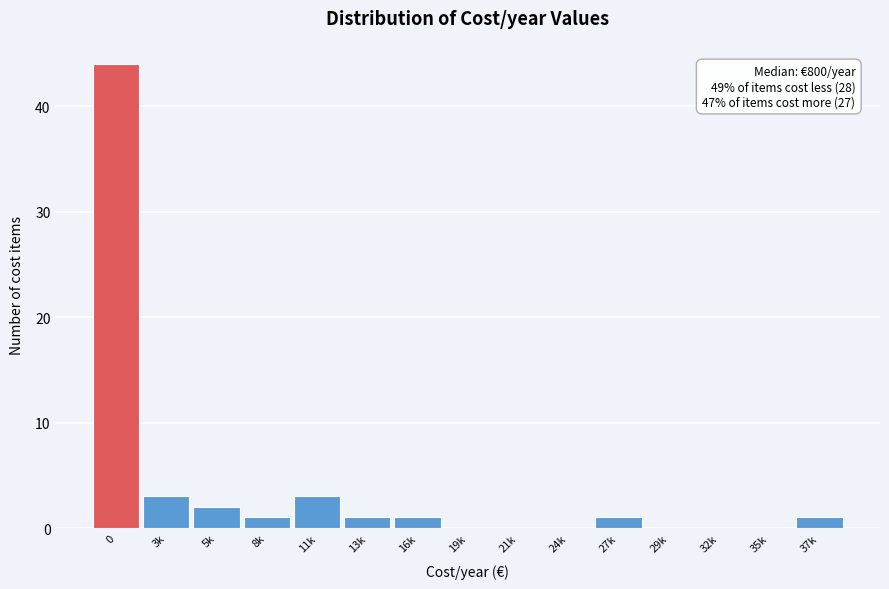

Reading left to right, what are all the values shown in this chart?

0=44	3k=3	5k=2	8k=1	11k=3	13k=1	16k=1	19k=0	21k=0	24k=0	27k=1	29k=0	32k=0	35k=0	37k=1